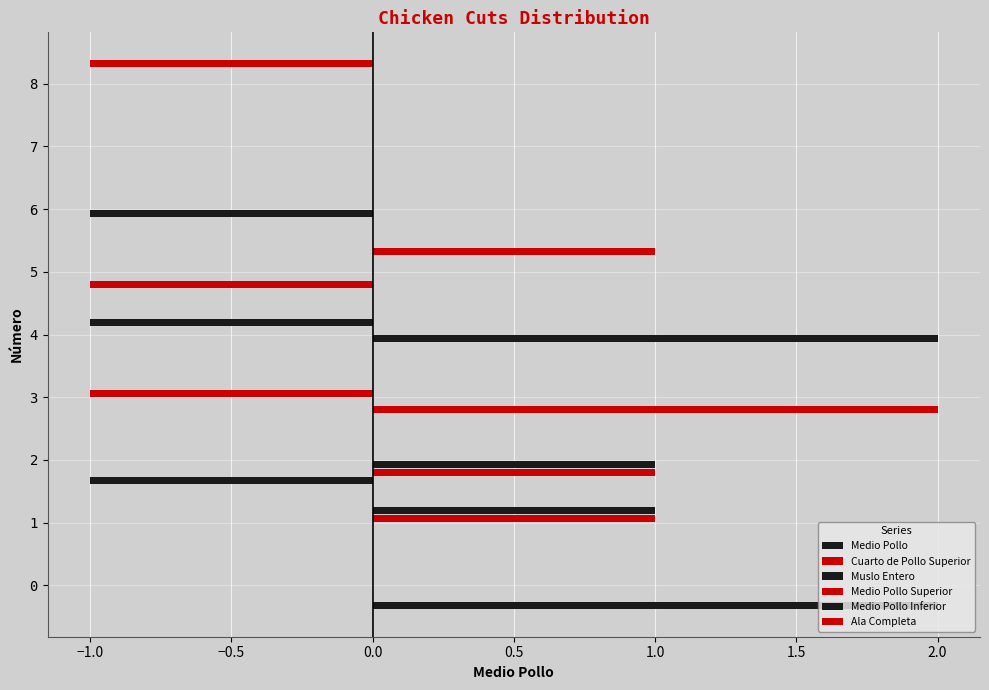

How many series are shown in this chart?

6